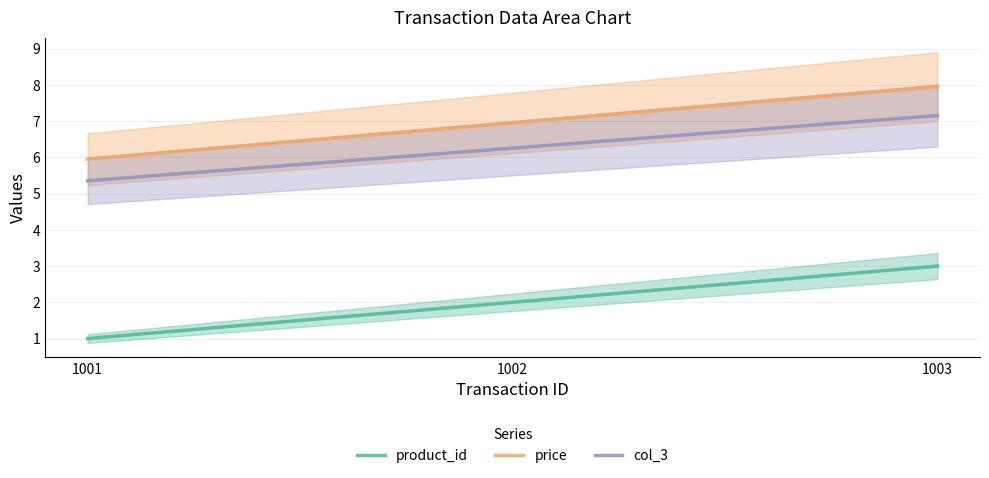

What is the value of the product_id point at the 1st from the left?

1.0